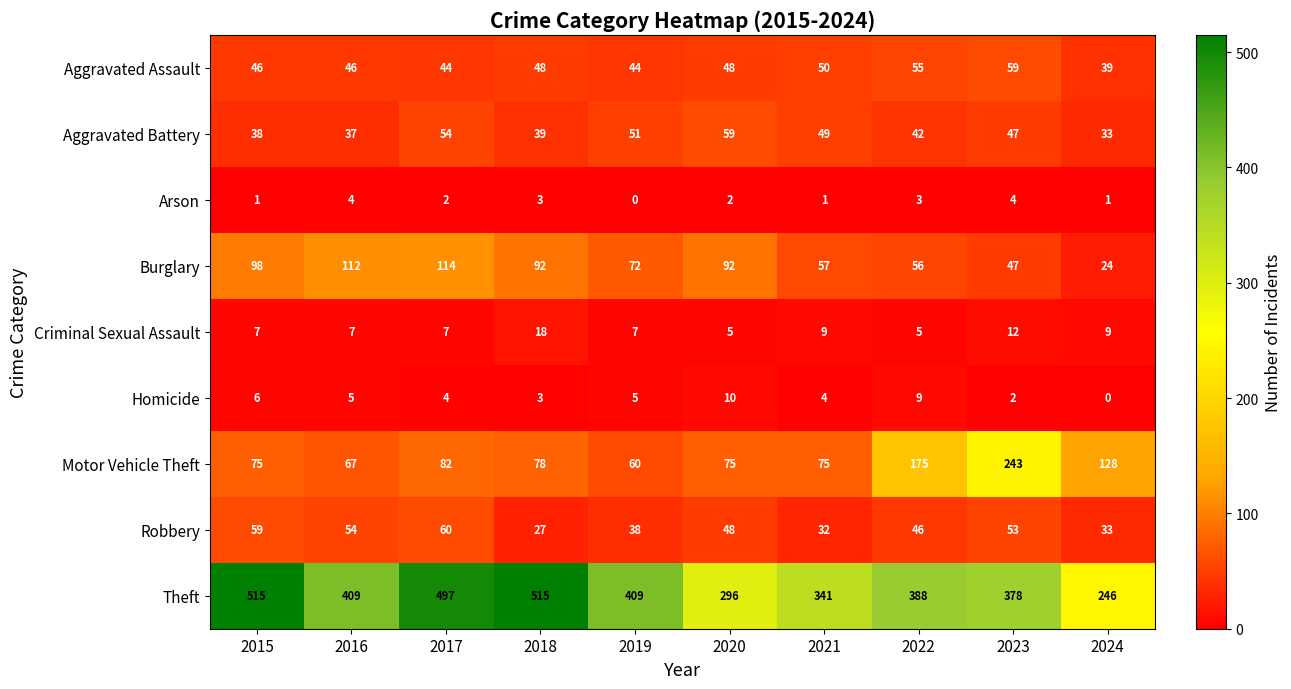

What is the spread (max minus min) of values at 2020?

294